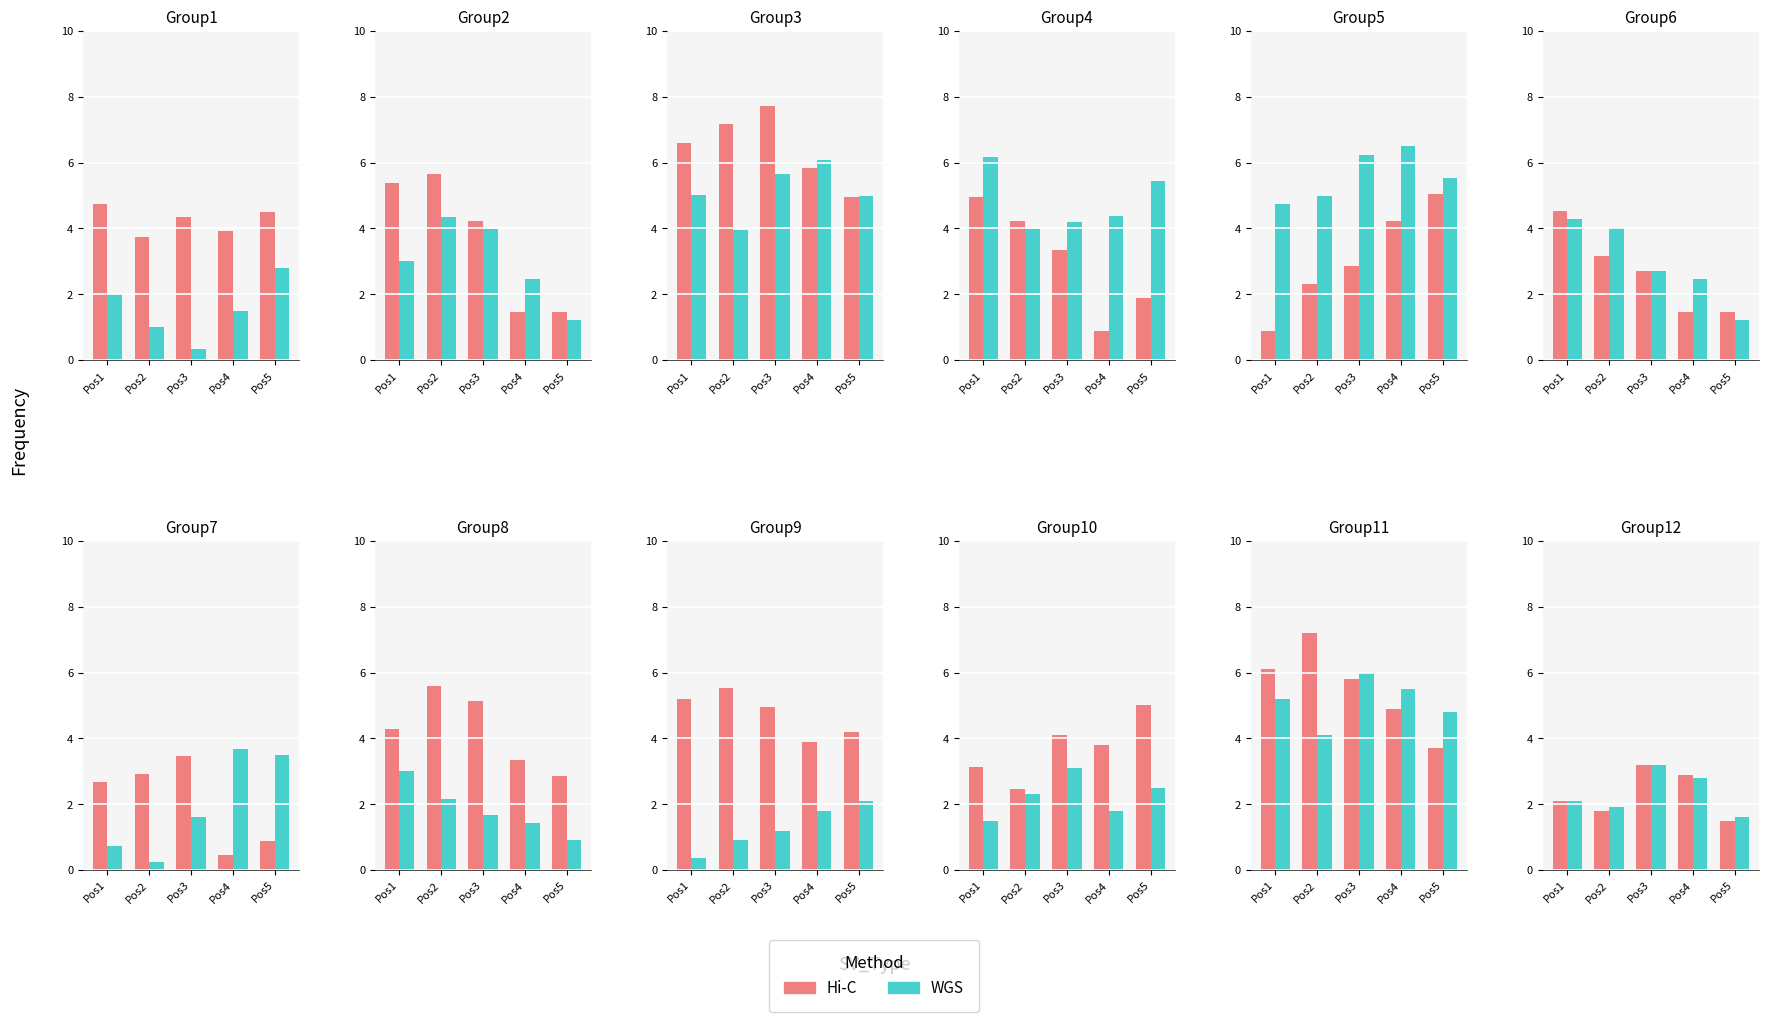

The value of Hi-C at Pos2 is 1.8. True or false?

True